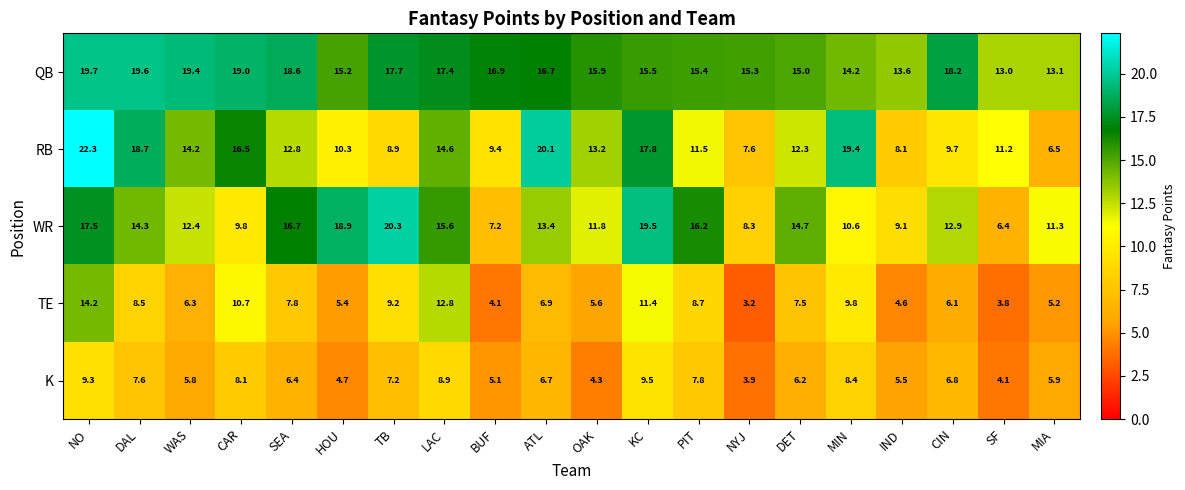

List the series in order of their peak value, highest first.

RB, WR, QB, TE, K